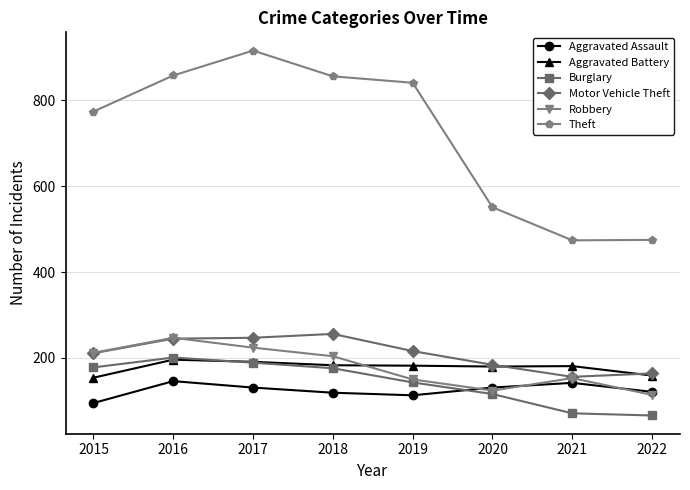

What is the value of the Theft point at the 2nd from the left?

858